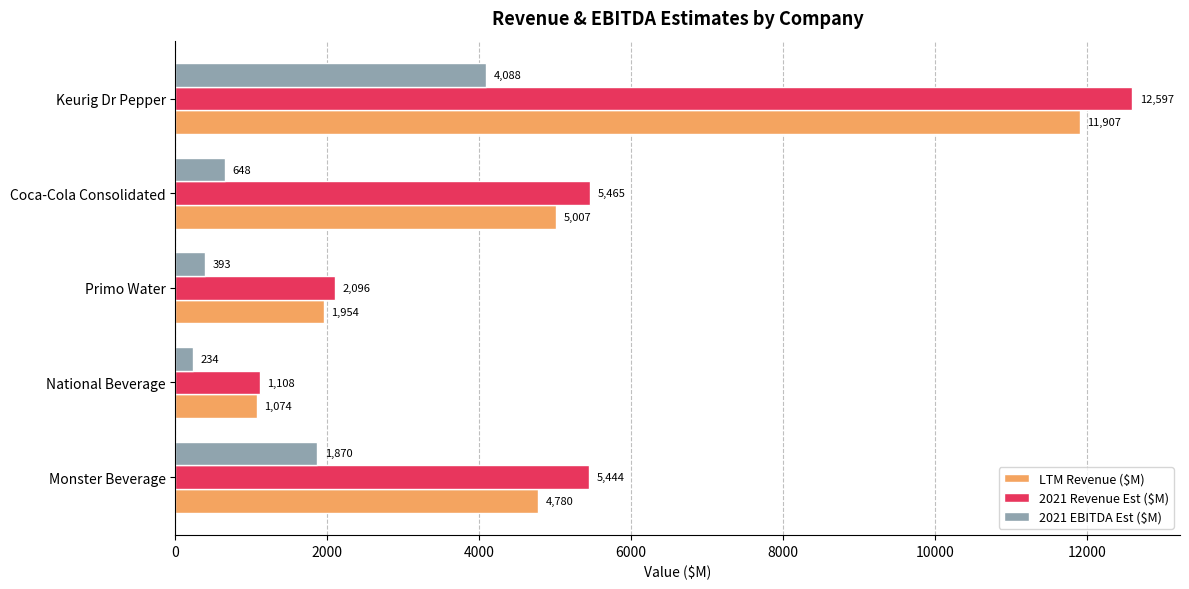

Is it true that 2021 Revenue Est ($M) equals 12596.7 at Keurig Dr Pepper?

True